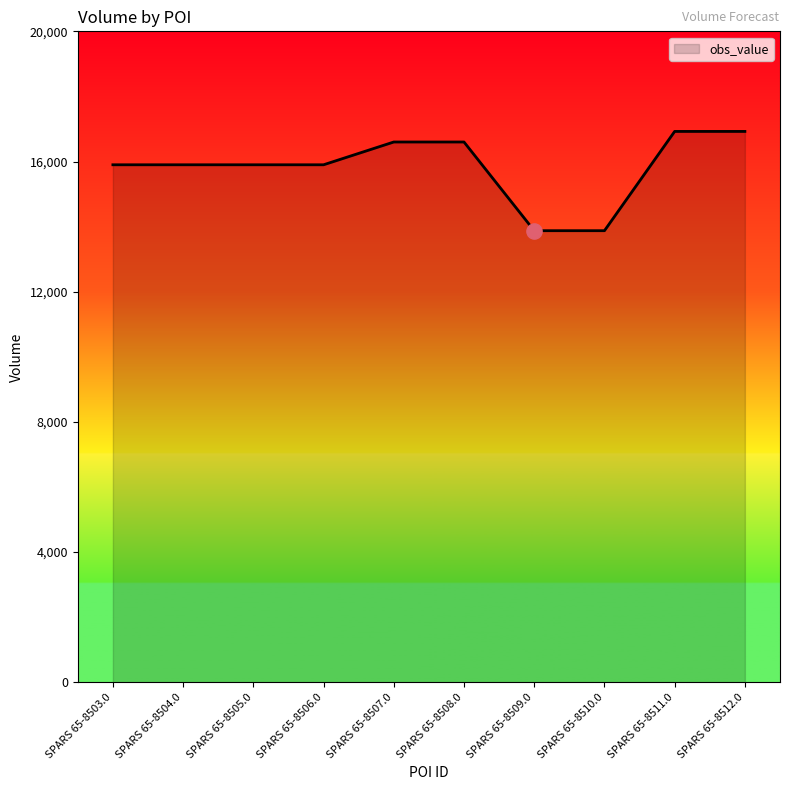

Which has a higher value, SPARS 65-8512.0 or SPARS 65-8509.0?

SPARS 65-8512.0